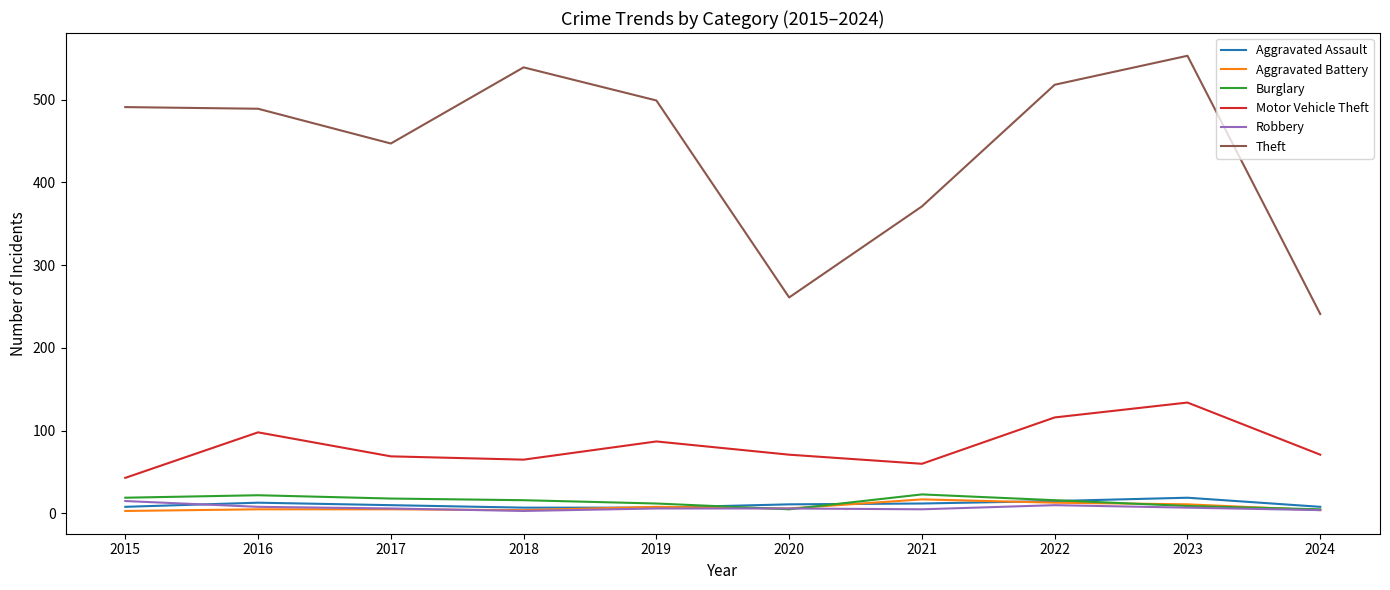

The Theft series shows 975 at 2023. True or false?

False